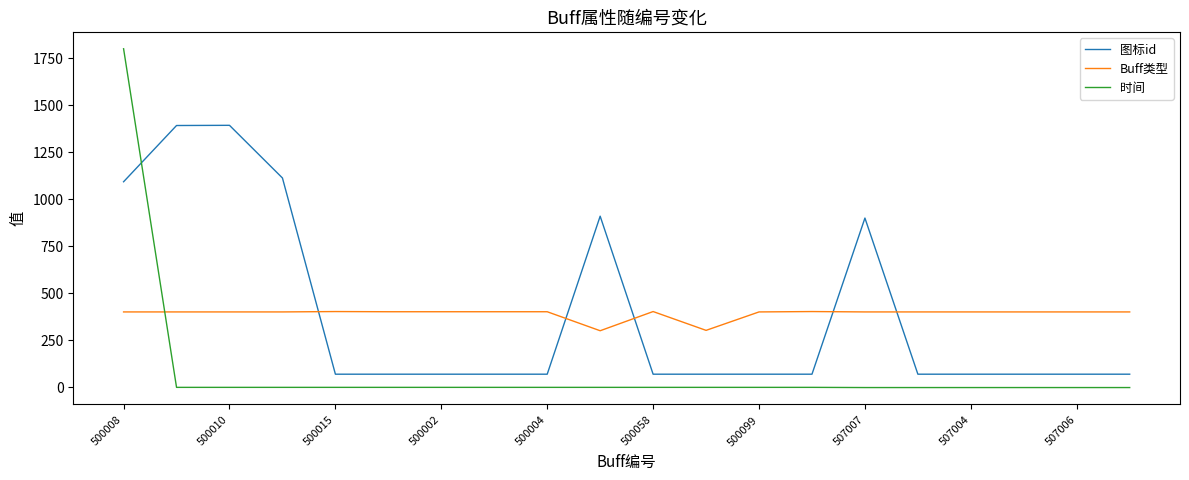

Which series ends up on top after the final intersection of 时间 and 图标id?

图标id